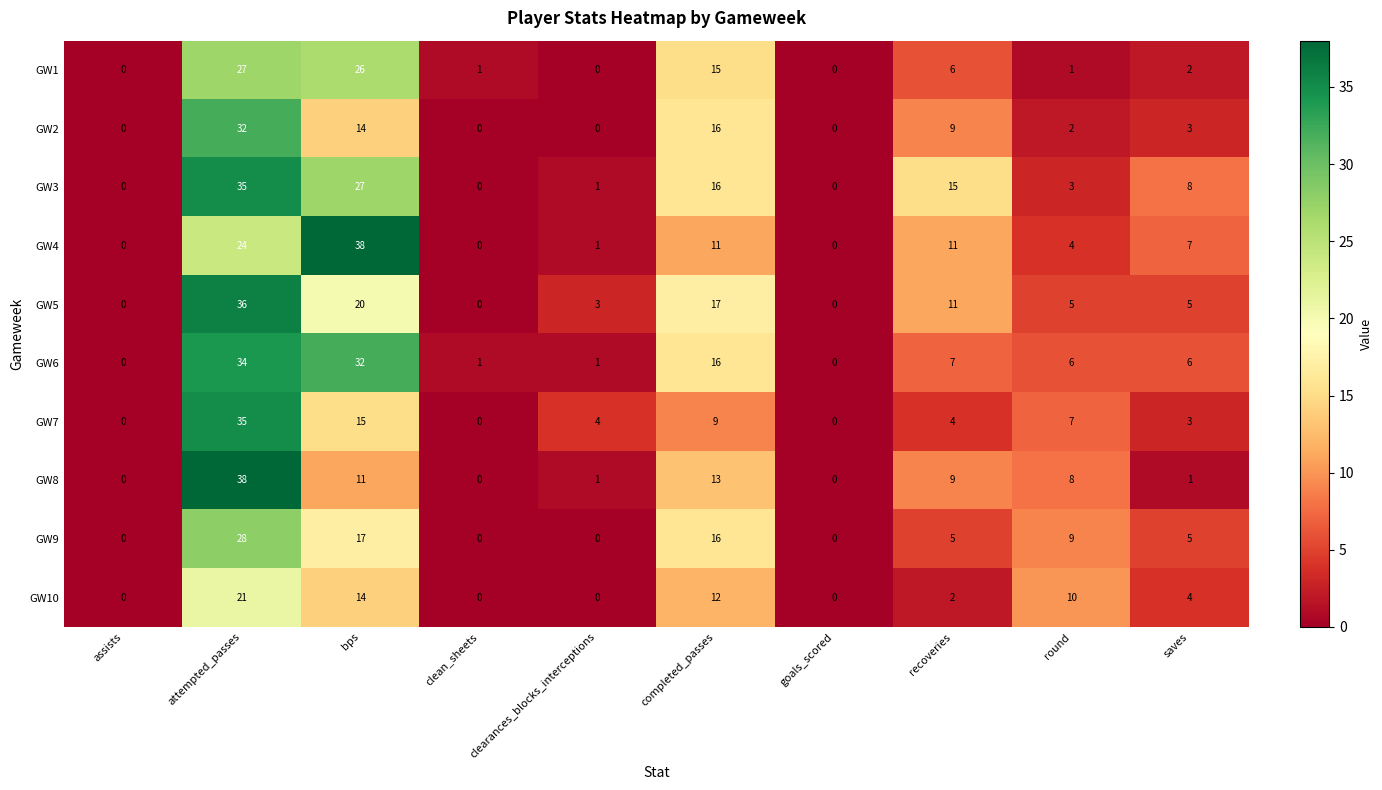

Which series has the largest total across all categories?

GW3